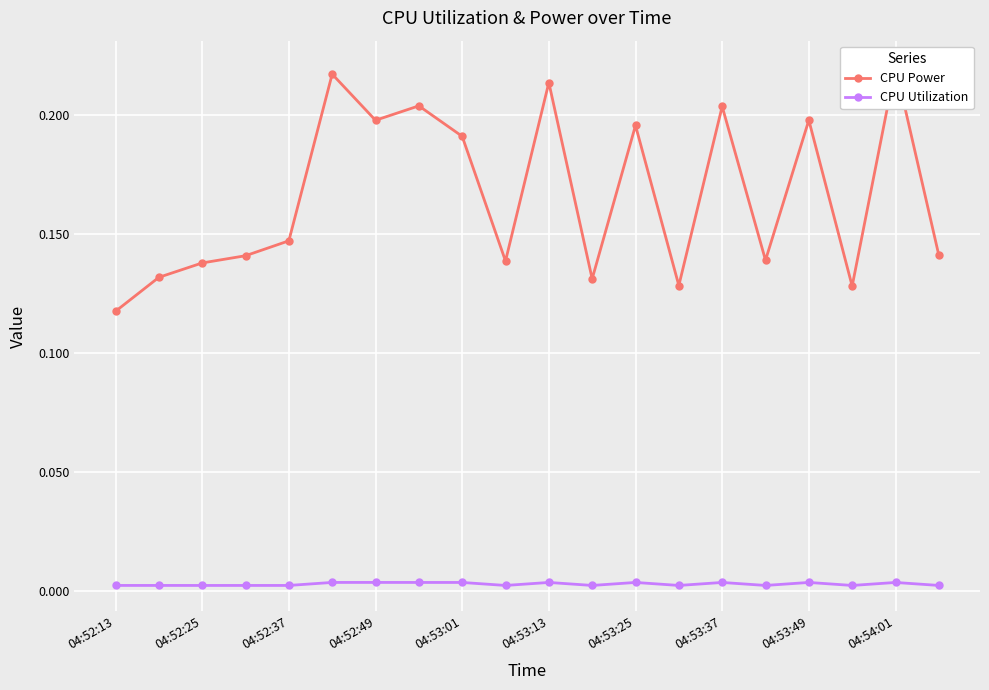

True or false: CPU Utilization and CPU Power cross at least once.

False